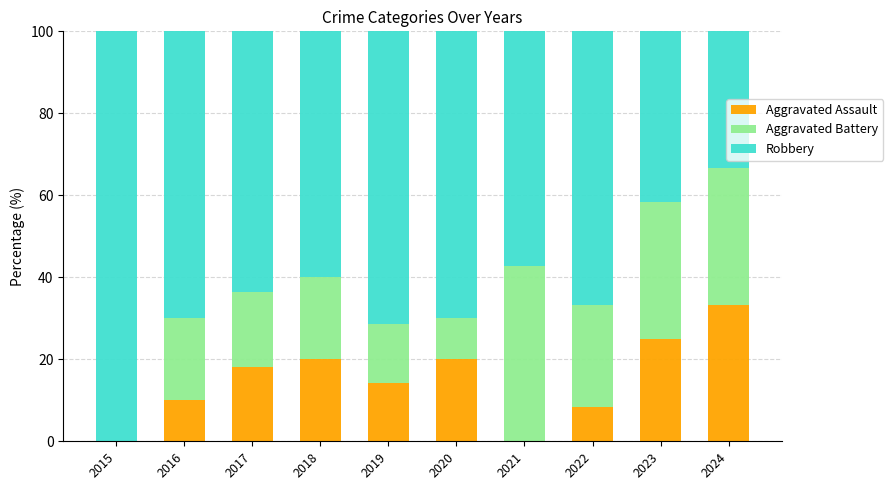

Is it true that Aggravated Assault equals 13.6 at 2024?

False